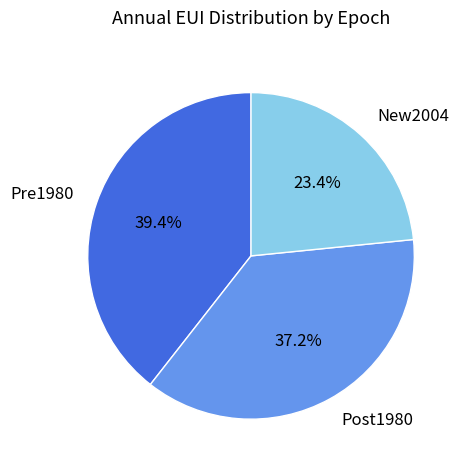

Which category has the smallest portion of the pie?

New2004